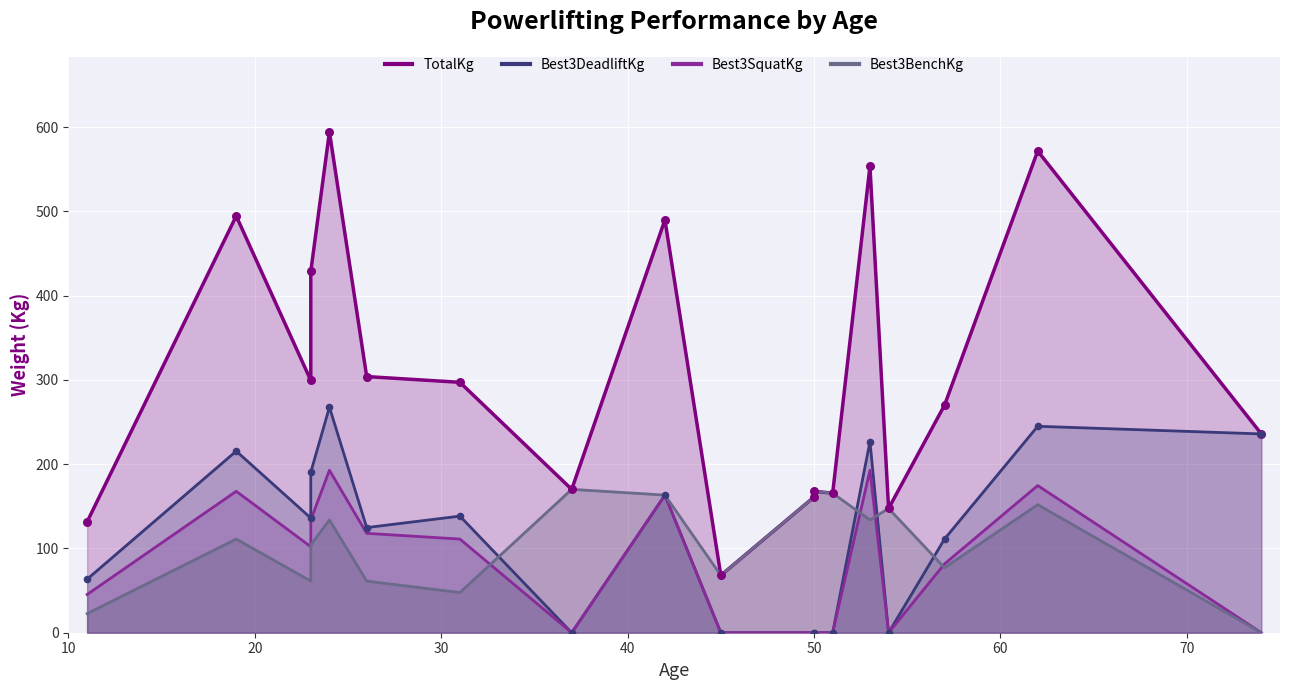

What is the total value across all series at 11?

263.1